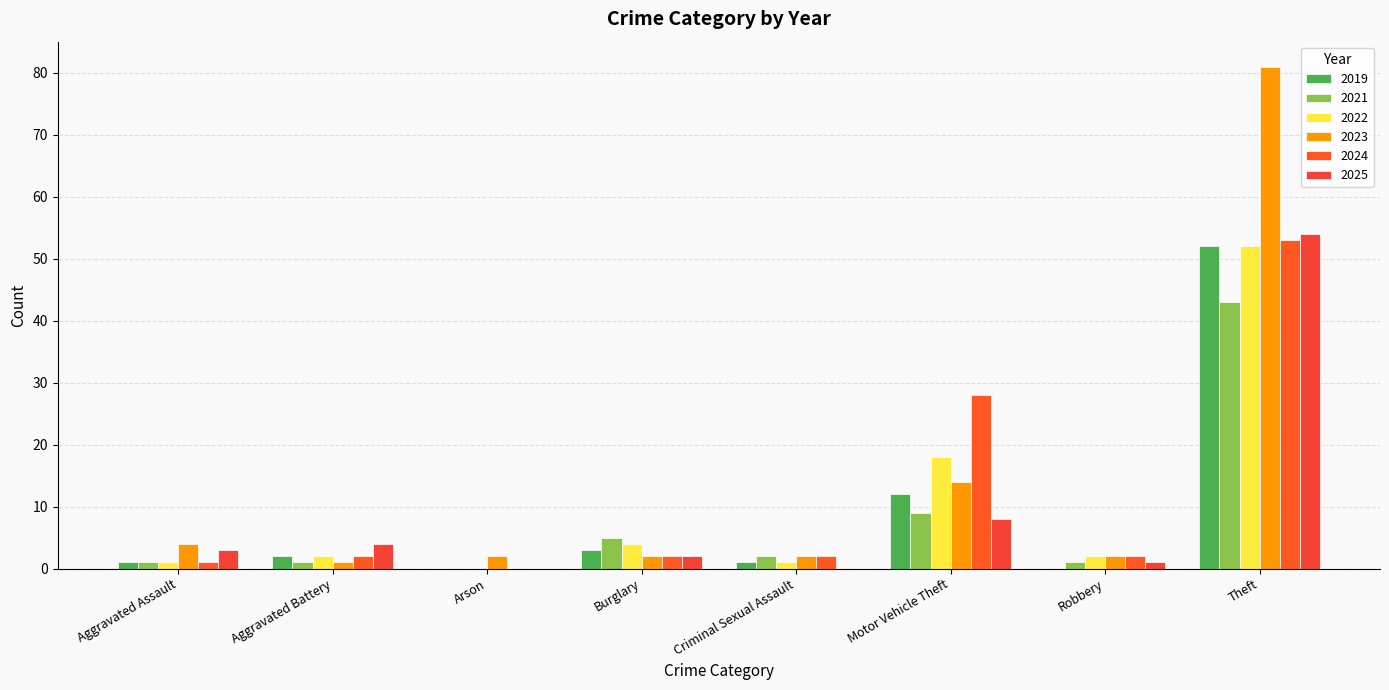

Is it true that 2022 equals 2 at Robbery?

True